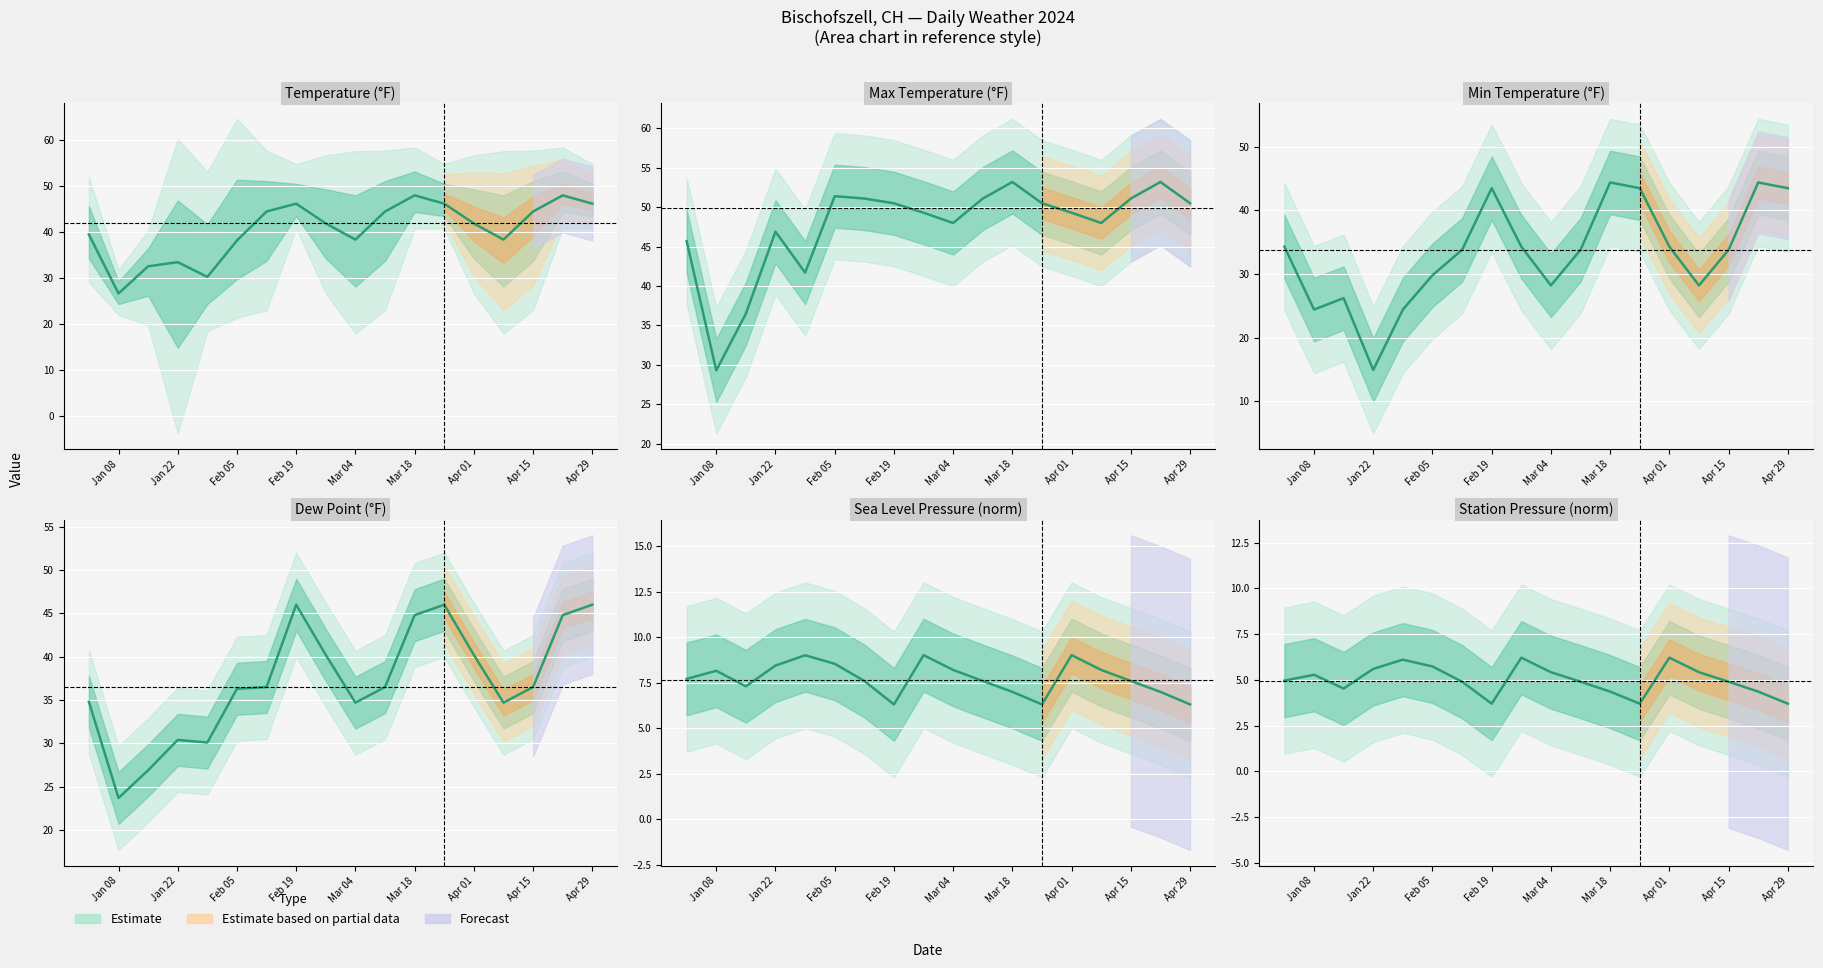

True or false: MIN has more than 2 points higher than both neighbors.

True